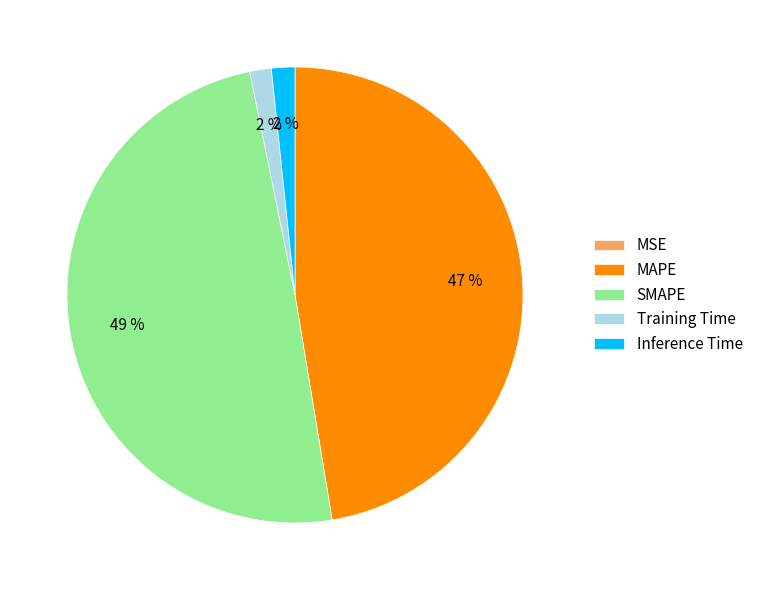

True or false: Training Time accounts for 8% of the total.

False